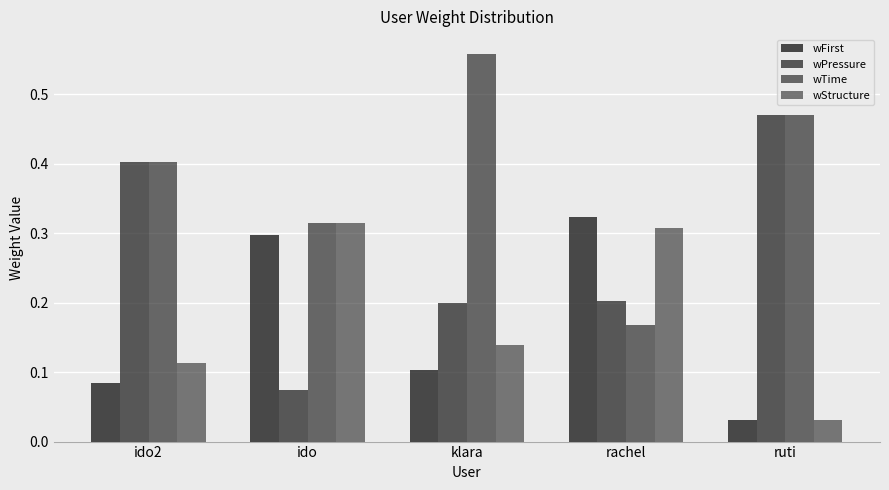

How many distinct data groups are displayed?

4